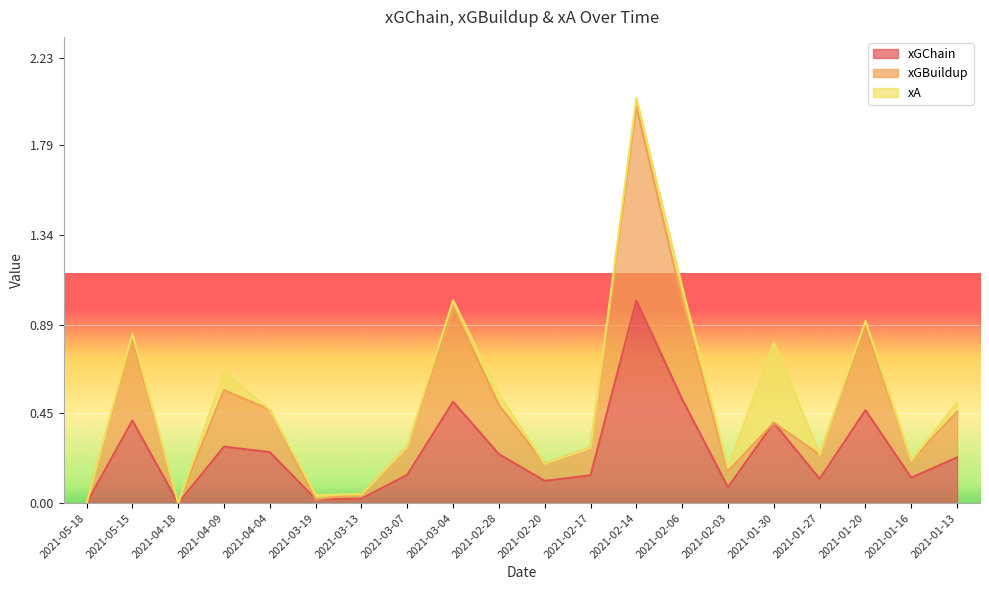

What is the sum of the xGChain values at 2021-02-28 and 2021-03-19?

0.3